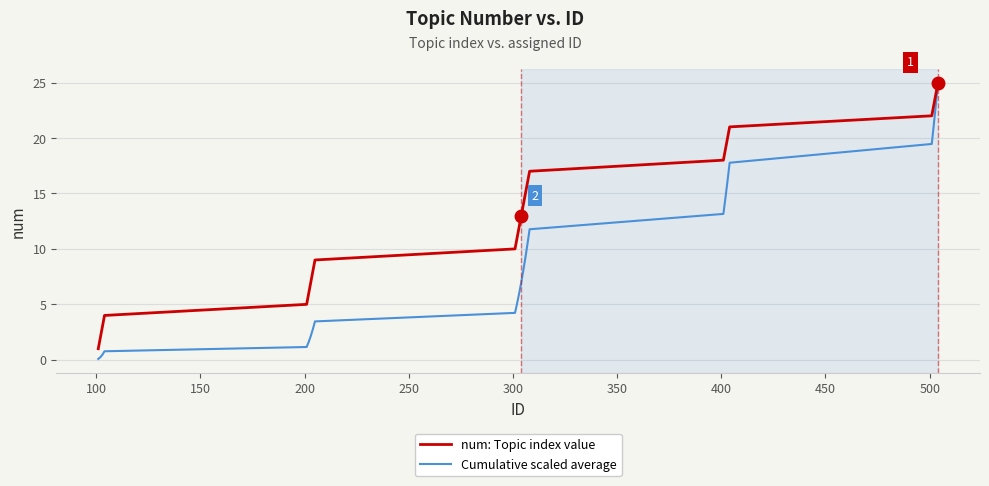

List the series in order of their overall mean, highest first.

num: Topic index value, Cumulative scaled average